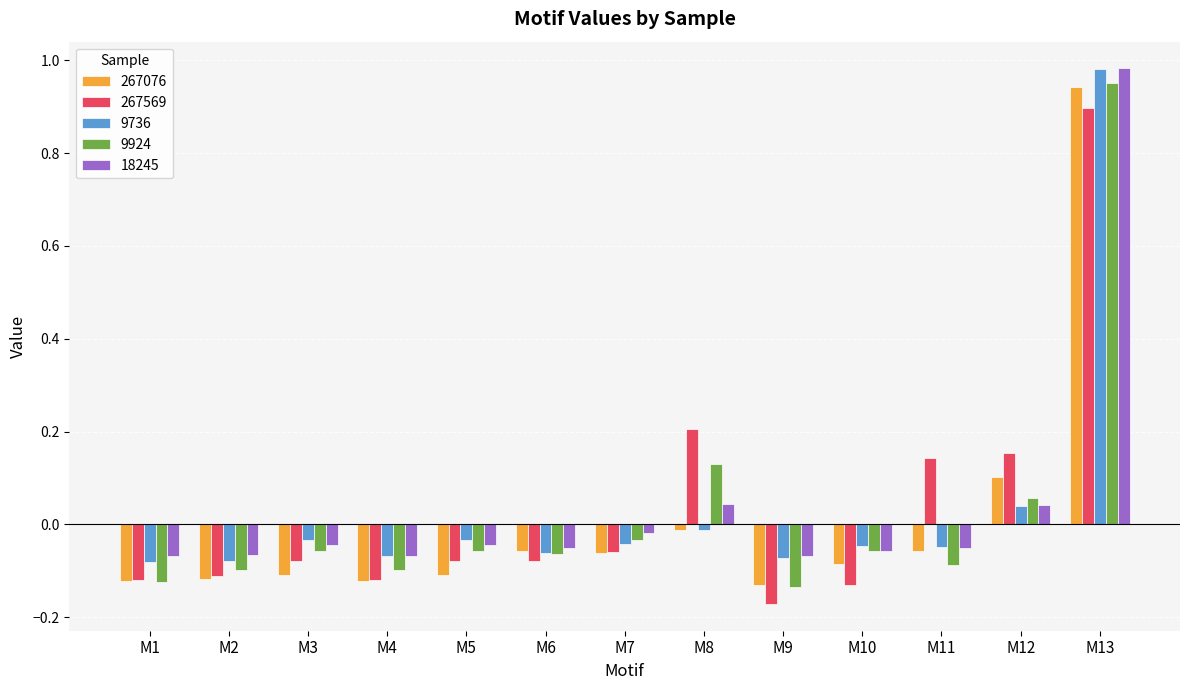

Is it true that 267569 equals -0.1 at M1?

True